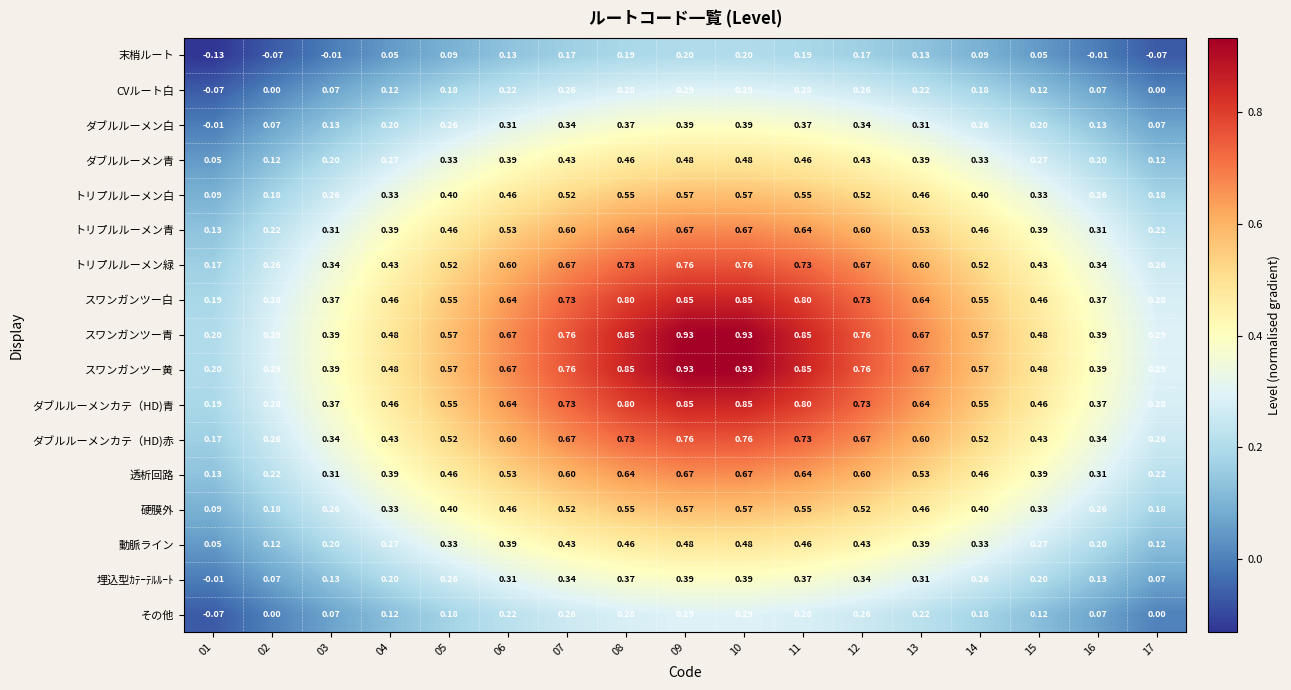

Which label corresponds to the smallest value in the chart?

01